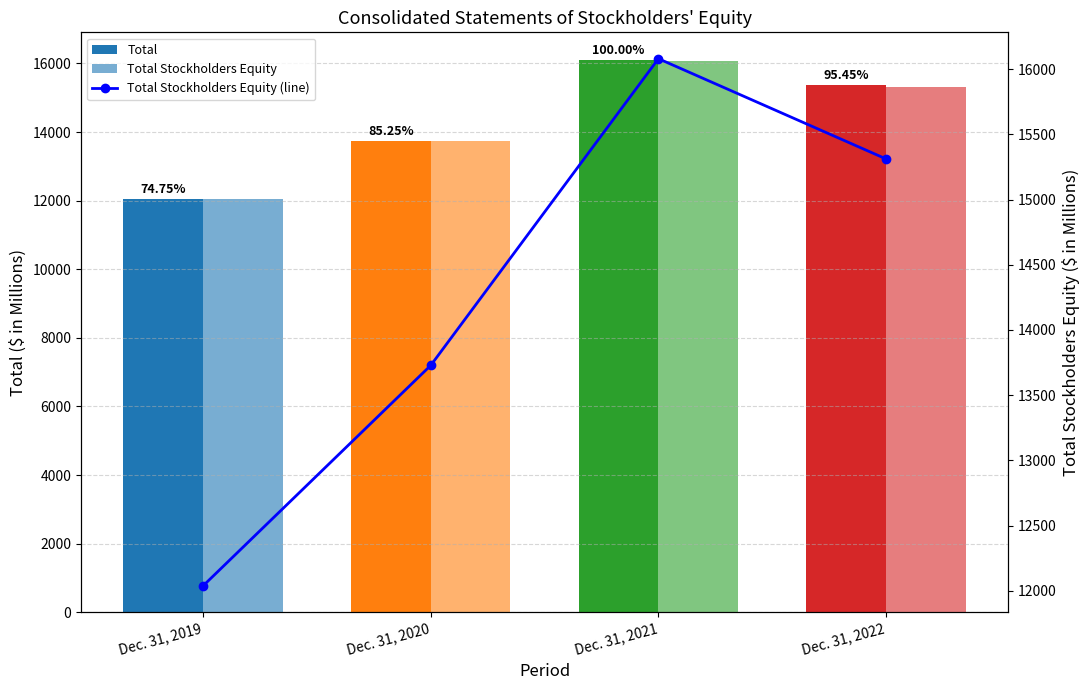

Reading left to right, what are all the values shown in this chart?

Total: 12037	13728	16103	15370
Total Stockholders Equity: 12037	13728	16080	15311
Total Stockholders Equity (line): 12037	13728	16080	15311